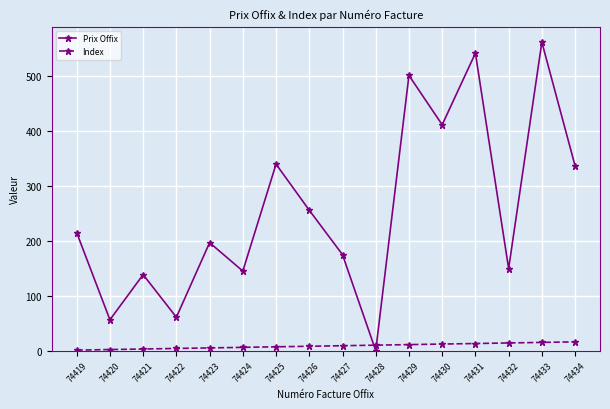

How many lines are shown in the chart?

2